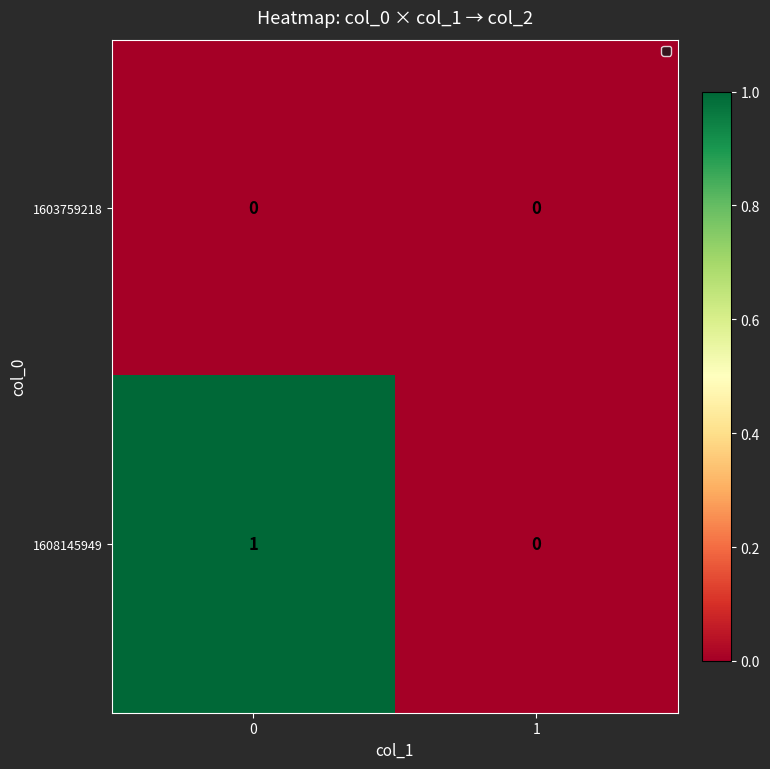

How many data points does each series have?

2